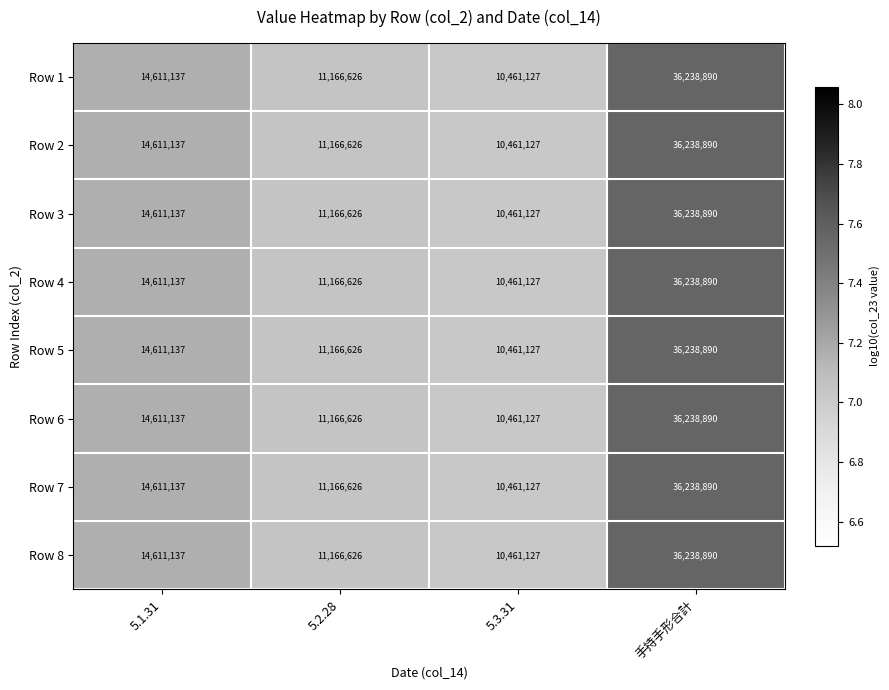

Is it true that Row 1 equals 10461127 at 5.3.31?

True